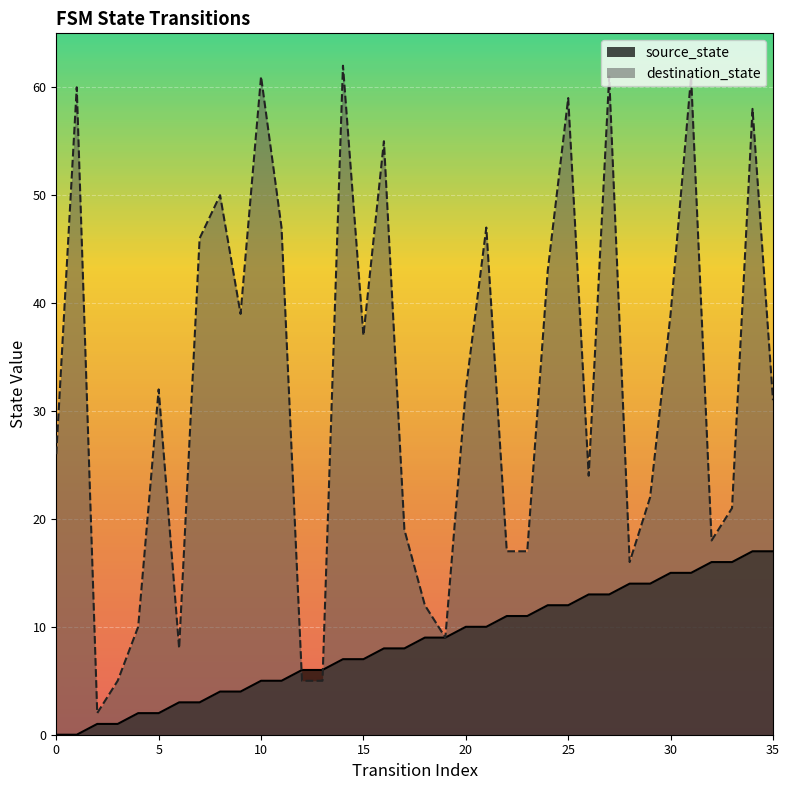

What are all the series names shown in the legend?

source_state, destination_state